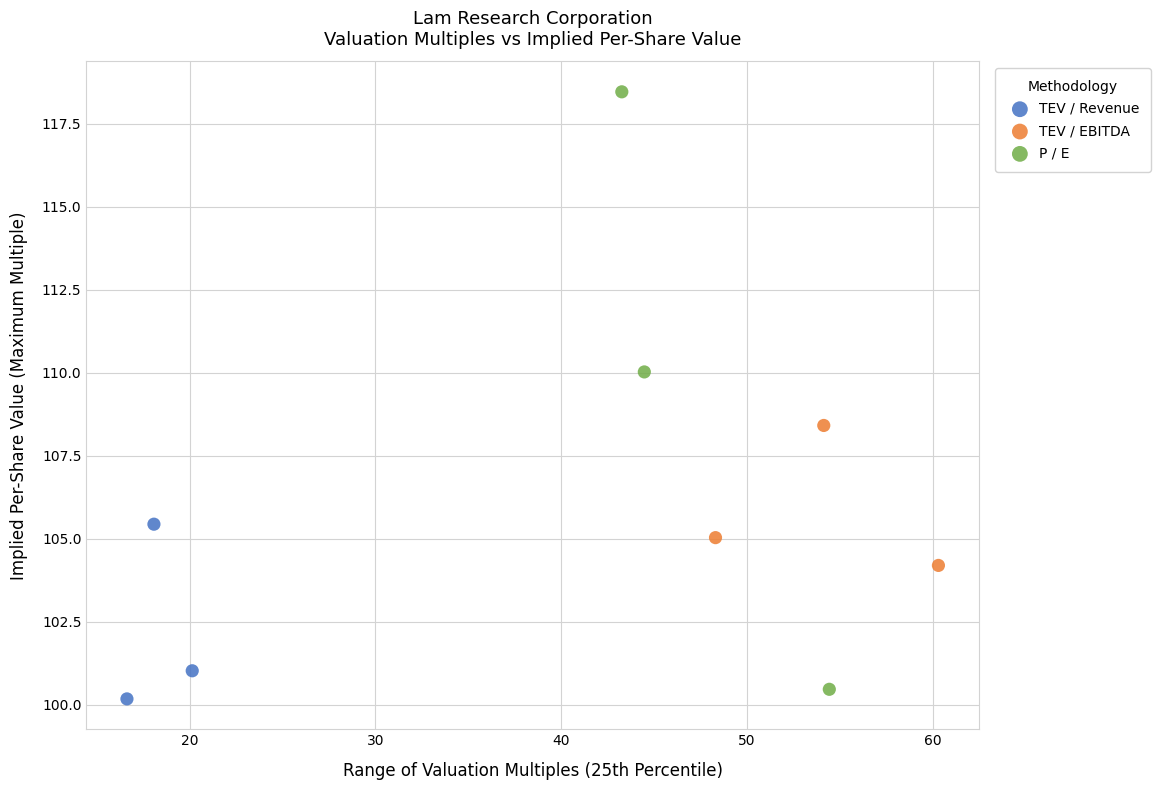

Which series contains the lowest Y value?

TEV / Revenue